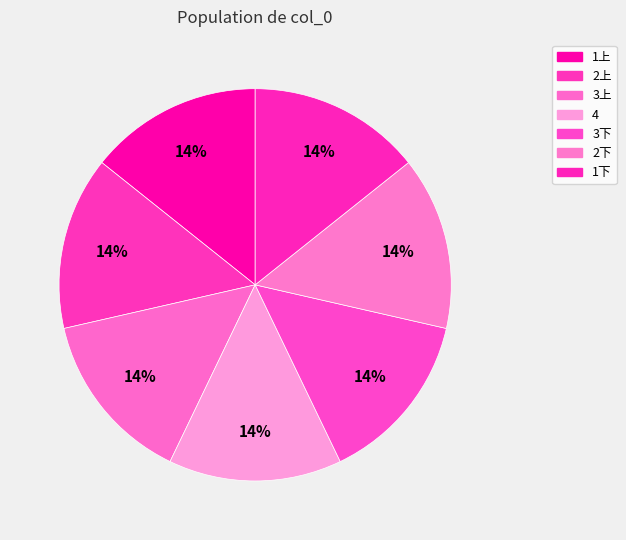

Is the sum of 1下 and 1上 greater than half?

No